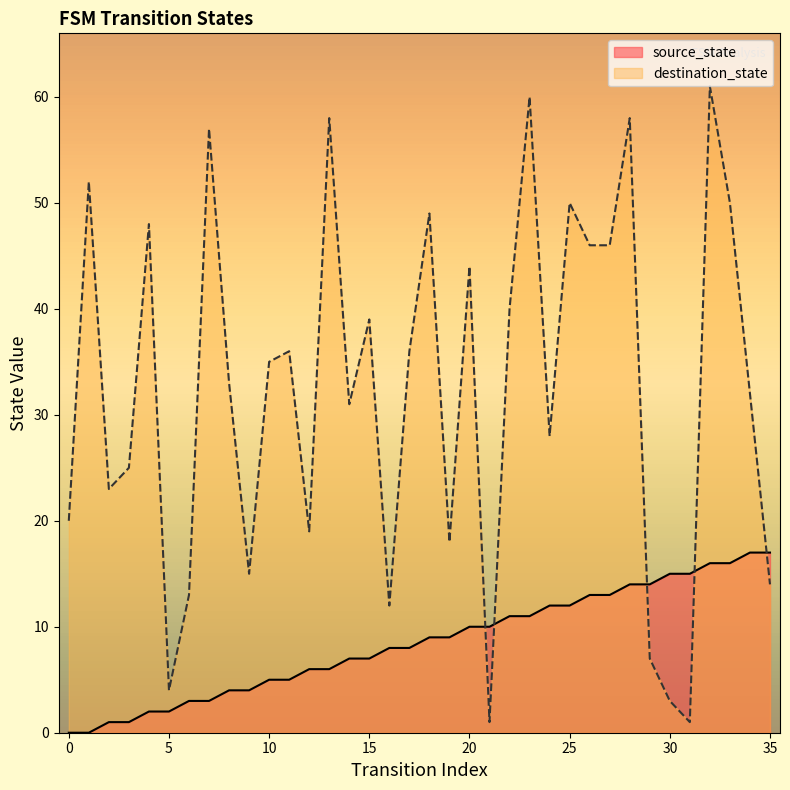

What value does the destination_state series have at 27, to the nearest 5?

45